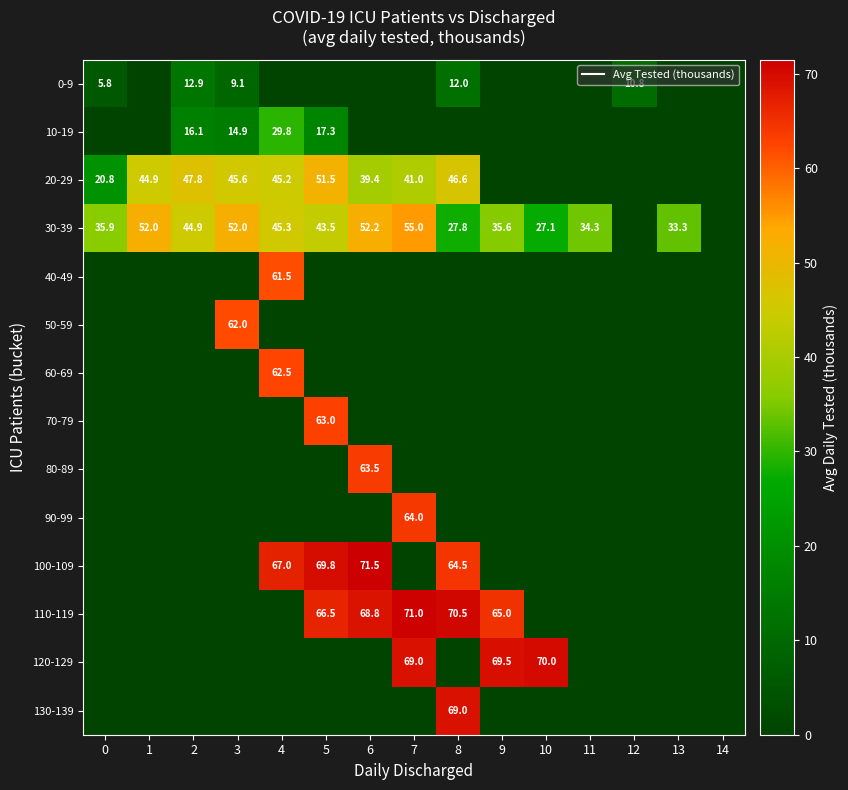

What is the total value across all series at 0?

62.5